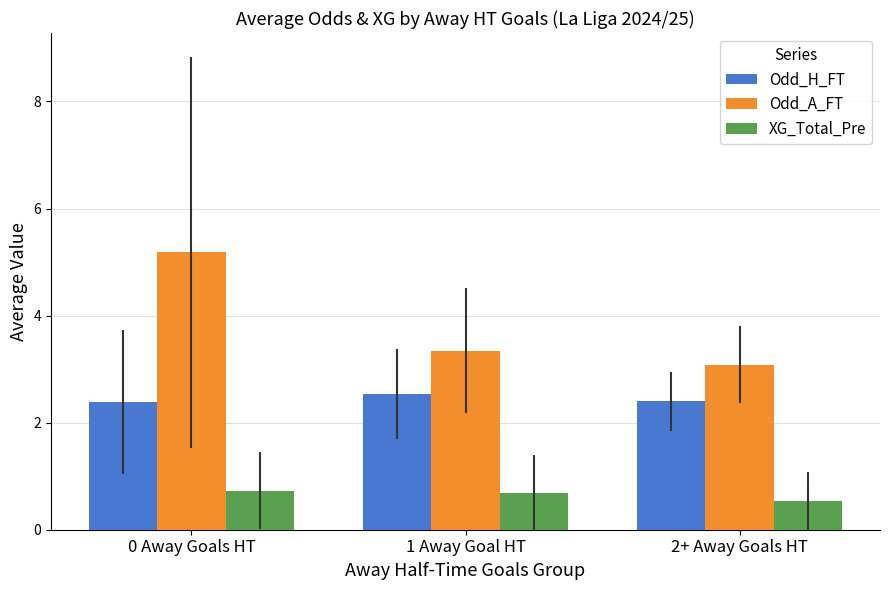

How many data points does each series have?

3